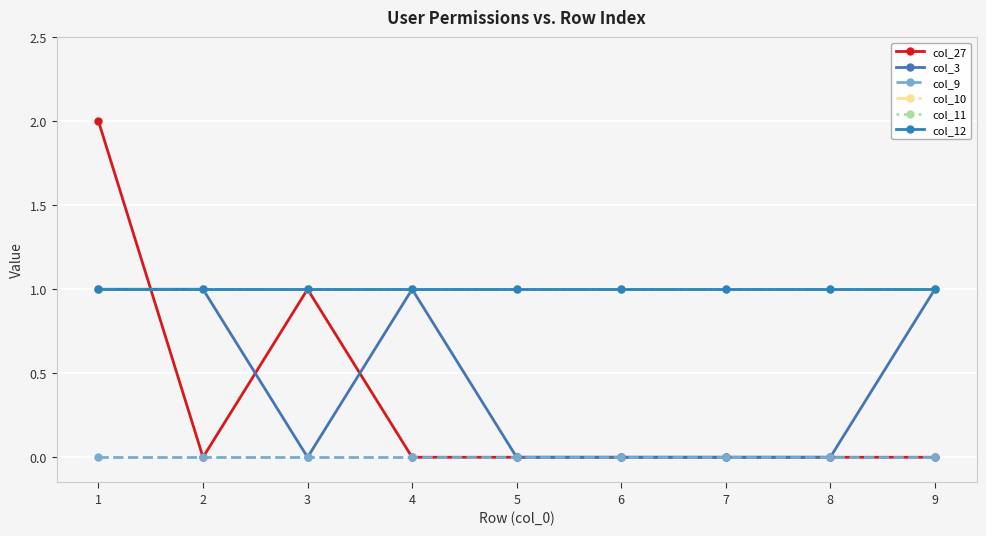

Is this an area chart (filled region under the line)?

No